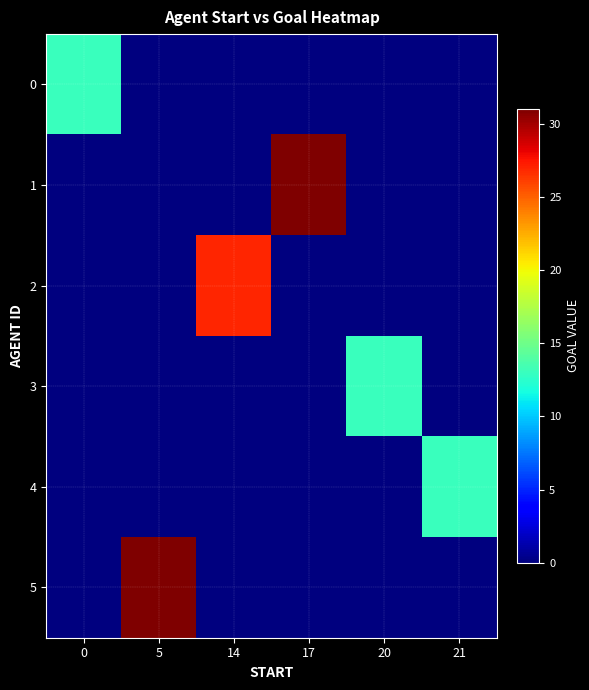

Which series changed the most between 5 and 17?

row_1